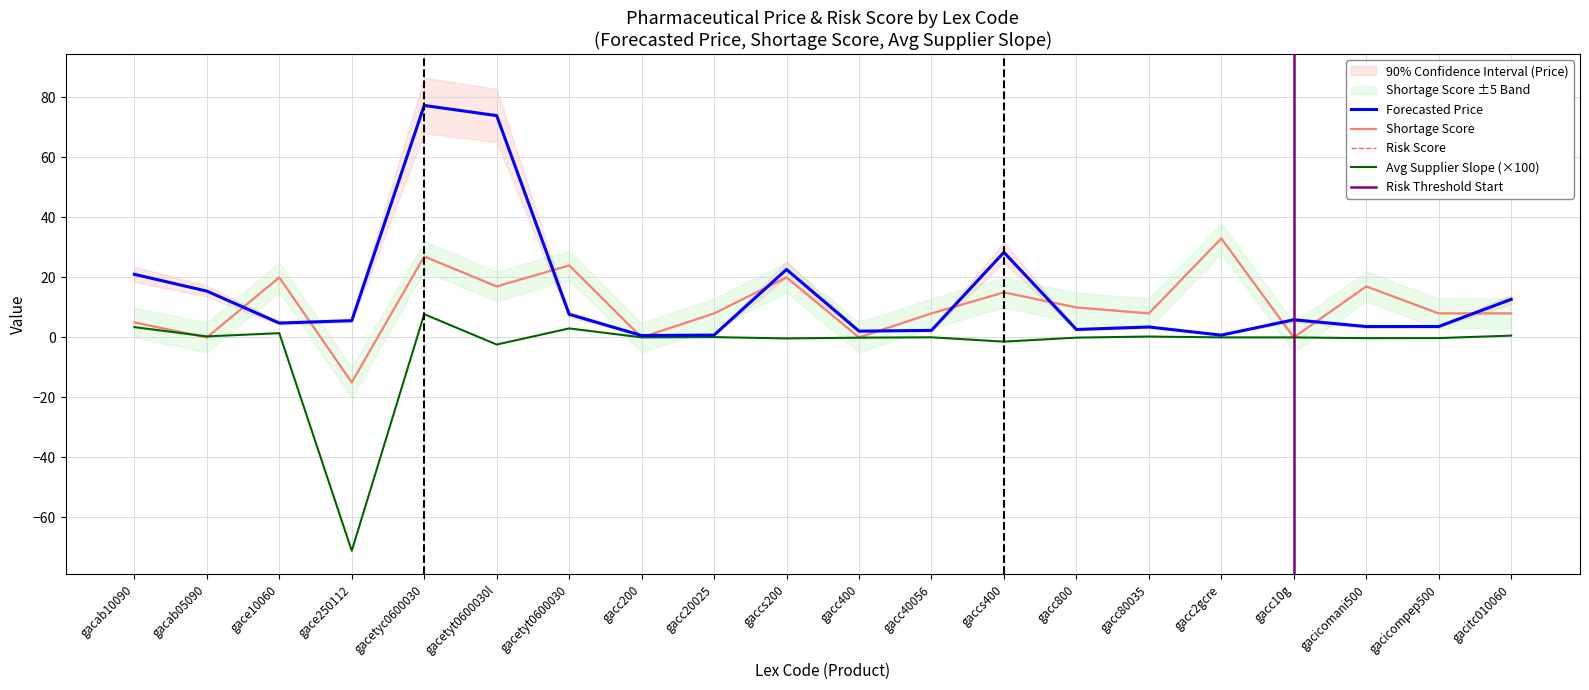

Reading left to right, extract all data points from this chart.

Forecasted Price: gacab10090=21.0	gacab05090=15.4	gace10060=4.8	gace250112=5.6	gacetyc0600030=77.3	gacetyt0600030l=74.0	gacetyt0600030=7.7	gacc200=0.6	gacc20025=0.8	gaccs200=22.7	gacc400=2.1	gacc40056=2.4	gaccs400=28.4	gacc800=2.6	gacc80035=3.5	gacc2gcre=0.8	gacc10g=5.9	gacicomani500=3.6	gacicompep500=3.6	gacitc010060=12.7
Shortage Score: gacab10090=5.0	gacab05090=0.0	gace10060=20.0	gace250112=-15.0	gacetyc0600030=27.0	gacetyt0600030l=17.0	gacetyt0600030=24.0	gacc200=0.0	gacc20025=8.0	gaccs200=20.0	gacc400=0.0	gacc40056=8.0	gaccs400=15.0	gacc800=10.0	gacc80035=8.0	gacc2gcre=33.0	gacc10g=0.0	gacicomani500=17.0	gacicompep500=8.0	gacitc010060=8.0
score: gacab10090=5.0	gacab05090=0.0	gace10060=20.0	gace250112=-15.0	gacetyc0600030=27.0	gacetyt0600030l=17.0	gacetyt0600030=24.0	gacc200=0.0	gacc20025=8.0	gaccs200=20.0	gacc400=0.0	gacc40056=8.0	gaccs400=15.0	gacc800=10.0	gacc80035=8.0	gacc2gcre=33.0	gacc10g=0.0	gacicomani500=17.0	gacicompep500=8.0	gacitc010060=8.0
avg_supplier_slope: gacab10090=3.4	gacab05090=0.3	gace10060=1.4	gace250112=-71.1	gacetyc0600030=7.8	gacetyt0600030l=-2.4	gacetyt0600030=3.0	gacc200=0.0	gacc20025=0.1	gaccs200=-0.3	gacc400=-0.1	gacc40056=0.0	gaccs400=-1.4	gacc800=-0.1	gacc80035=0.3	gacc2gcre=0.0	gacc10g=0.0	gacicomani500=-0.2	gacicompep500=-0.2	gacitc010060=0.6